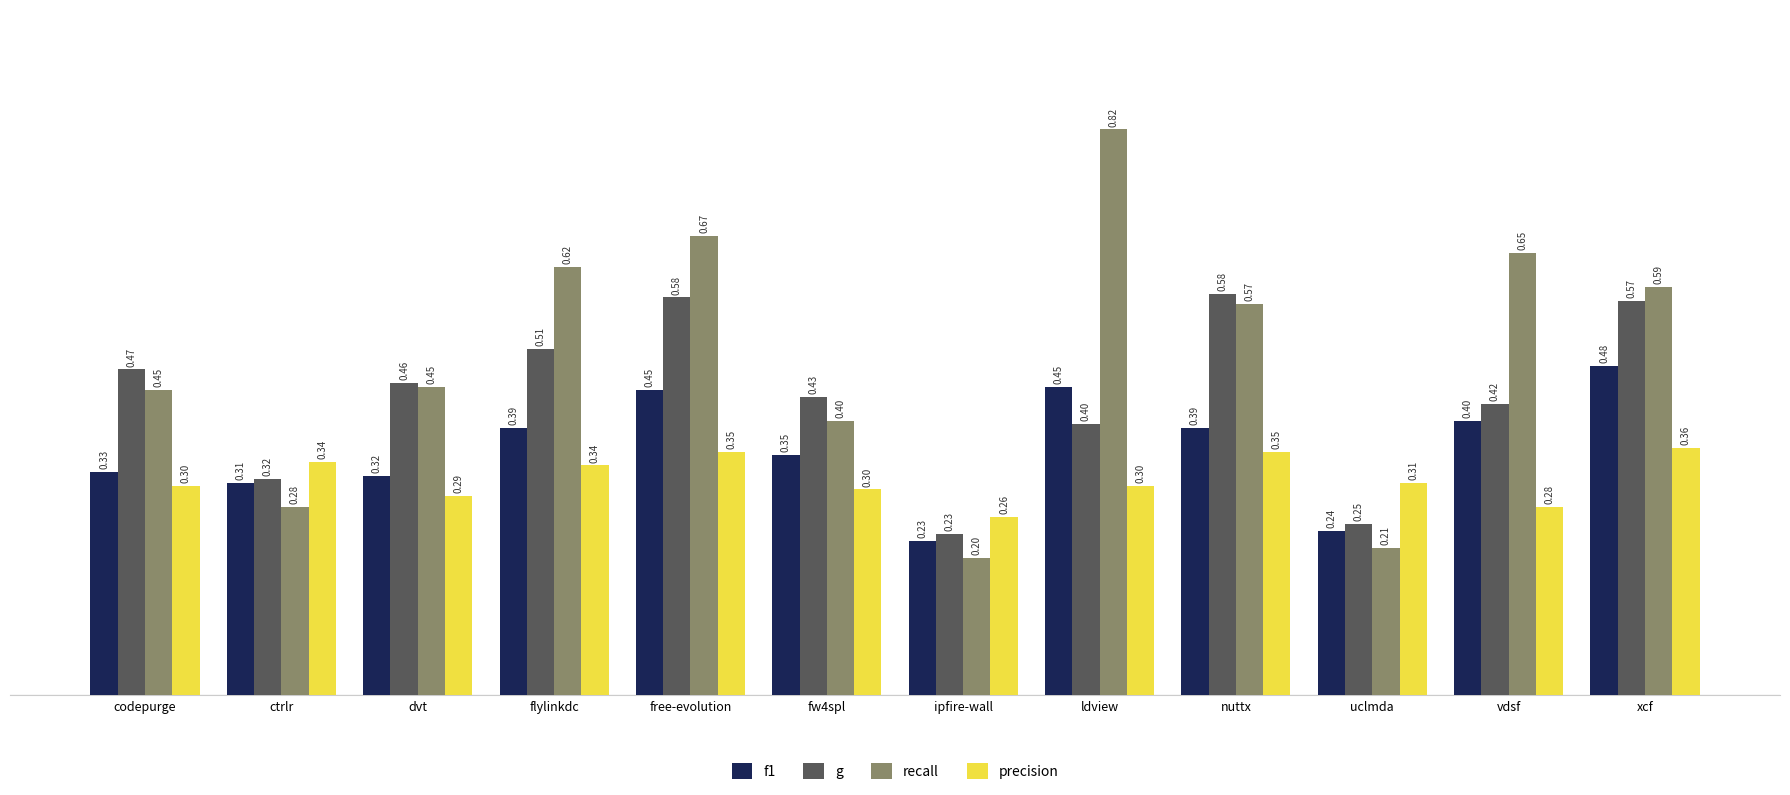

At which label does g reach its minimum?

ipfire-wall